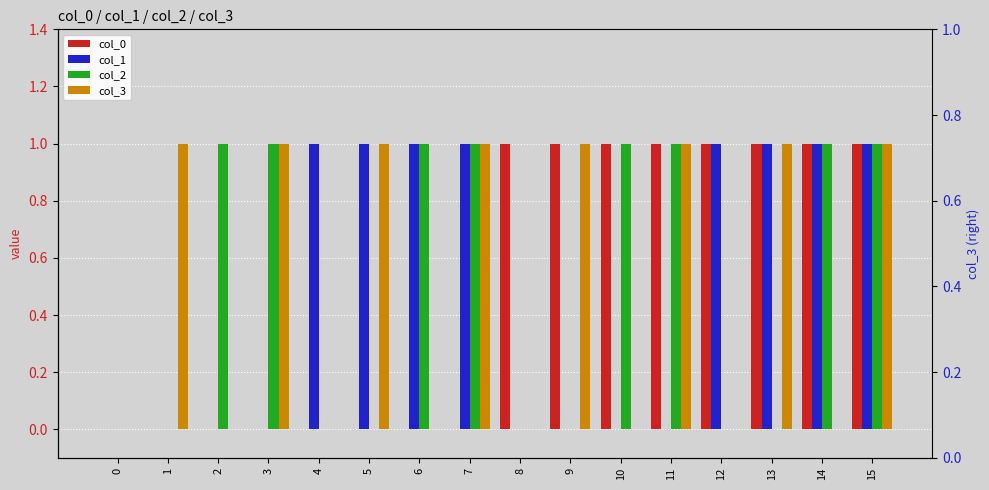

Are the bars grouped side by side (vs. stacked)?

Yes